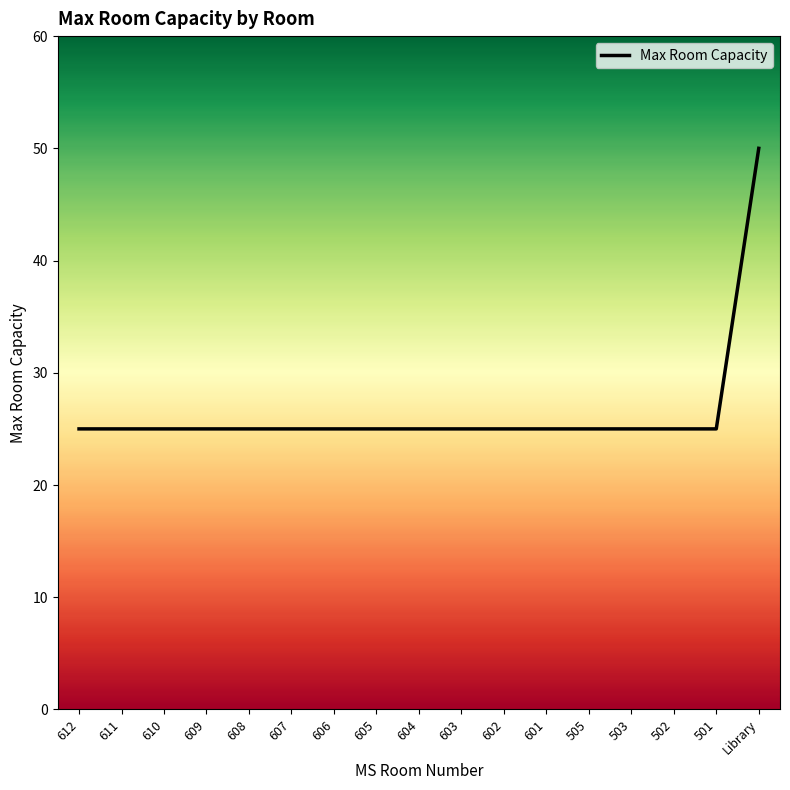

Does the chart have visible grid lines?

No